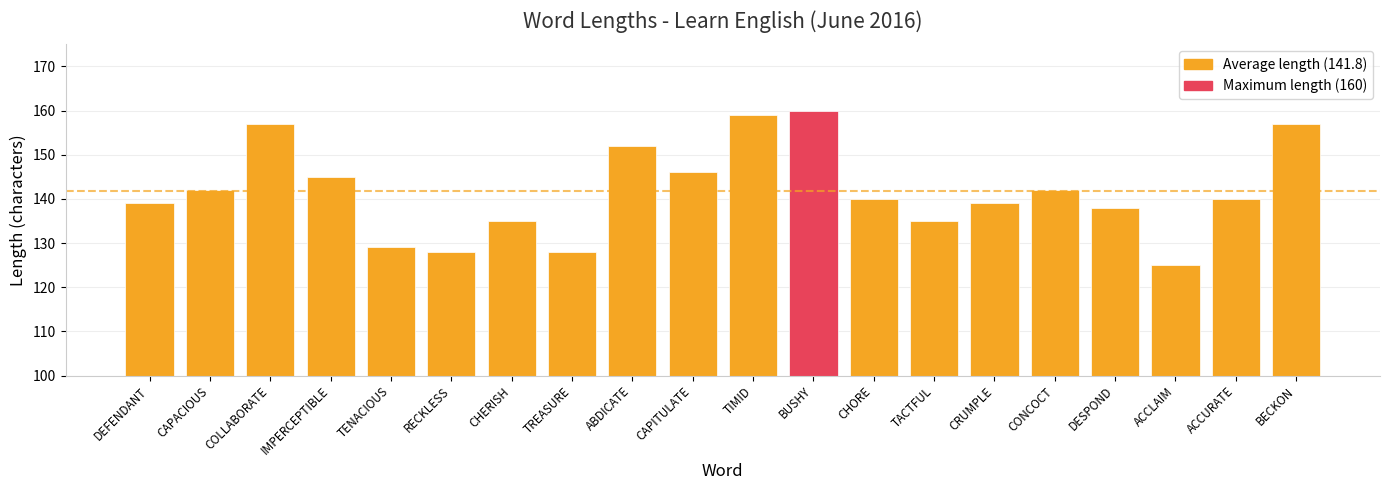

How many series are shown in this chart?

1